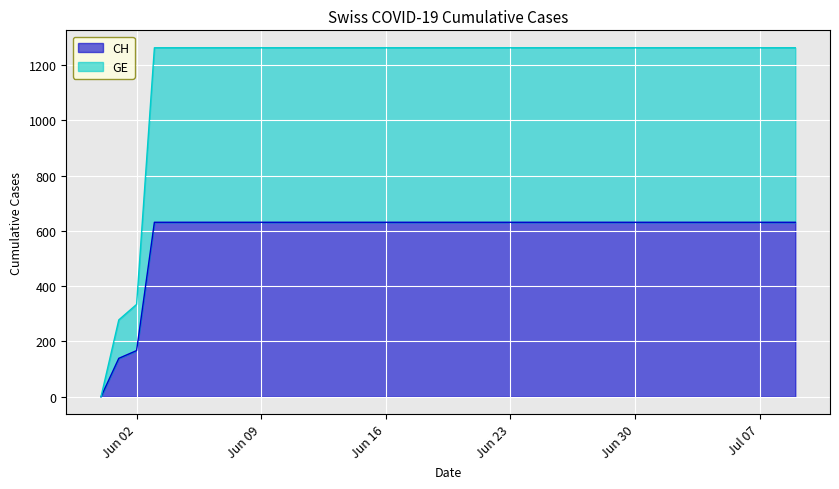

What are all the series names shown in the legend?

CH, GE